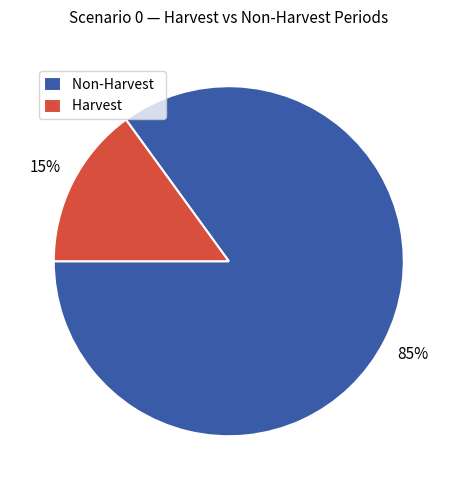

Which slice is the largest?

Non-Harvest